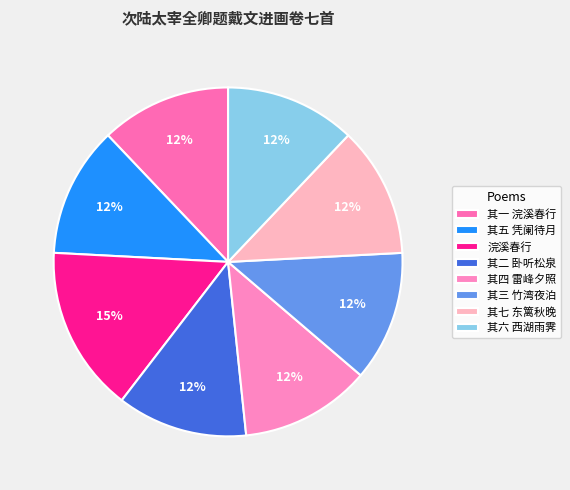

What portion of the pie excludes 其三 竹湾夜泊?

87.9%